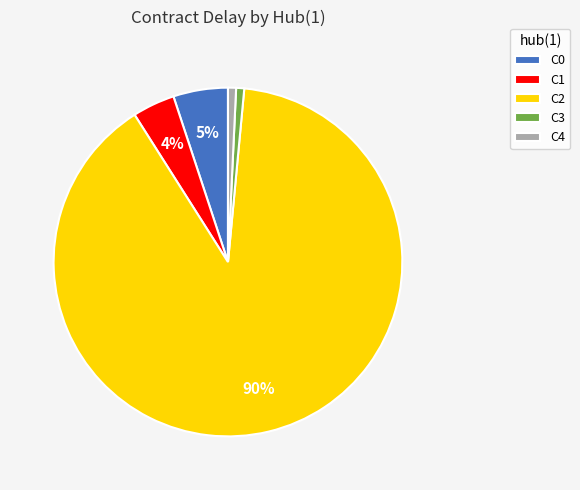

Which category has the biggest portion of the pie?

C2